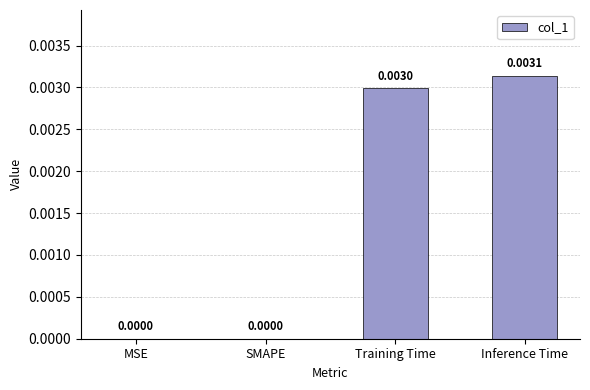

Which has a higher value, MSE or Inference Time?

Inference Time